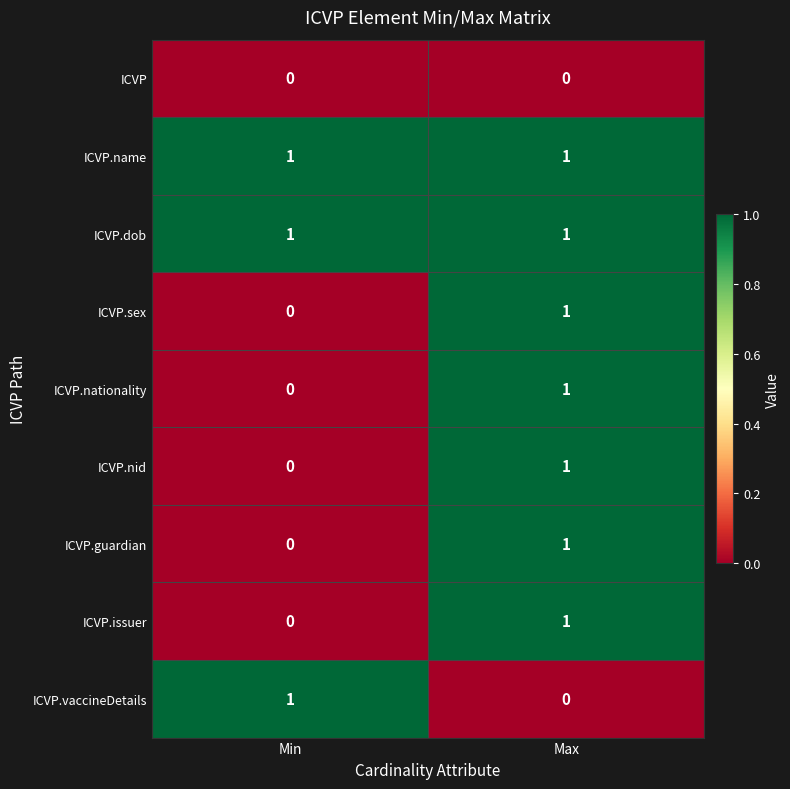

The ICVP.nationality series shows -1 at Min. True or false?

False